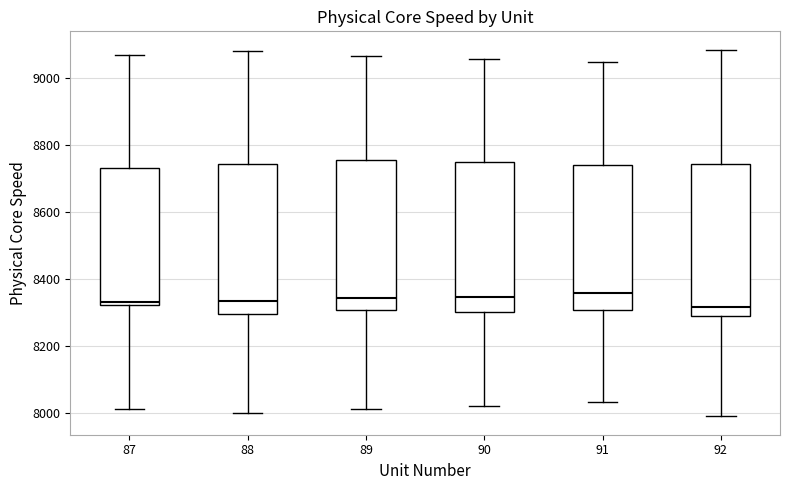

Reading left to right, transcribe this box plot: for each box, give where its median line is, the range the box spans, and where its two whiskers end, as read against the y-axis. The values are not printed on the chart, so give them approximately, as read against the axis.

87: median 8340, box 8320 to 8740, whiskers 8000 to 9060
88: median 8340, box 8300 to 8740, whiskers 8000 to 9080
89: median 8340, box 8300 to 8760, whiskers 8020 to 9060
90: median 8340, box 8300 to 8740, whiskers 8020 to 9060
91: median 8360, box 8300 to 8740, whiskers 8040 to 9040
92: median 8320, box 8280 to 8740, whiskers 7980 to 9080